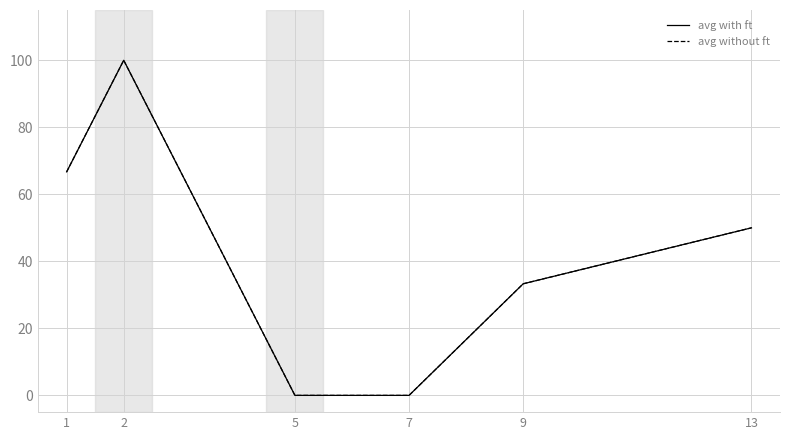

True or false: avg without ft and avg with ft cross at least once.

False